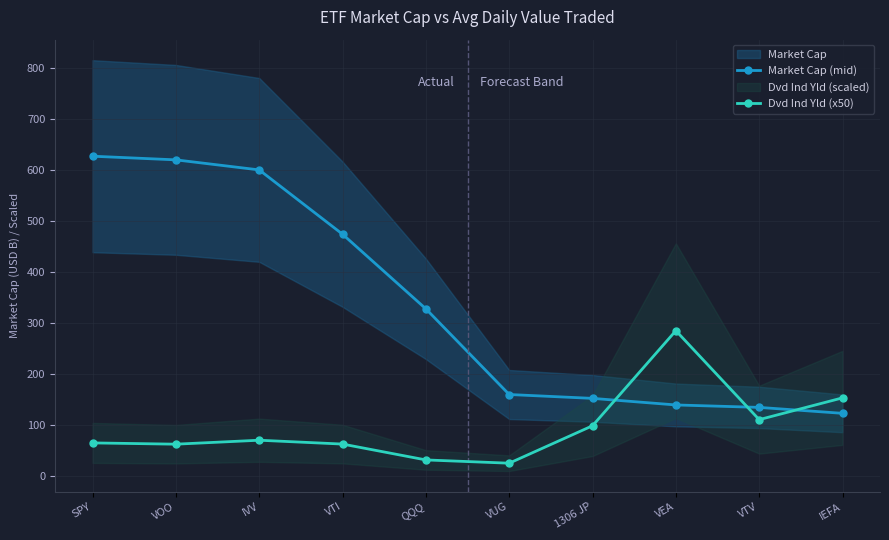

Which series has the largest total across all categories?

Market Cap (mid)